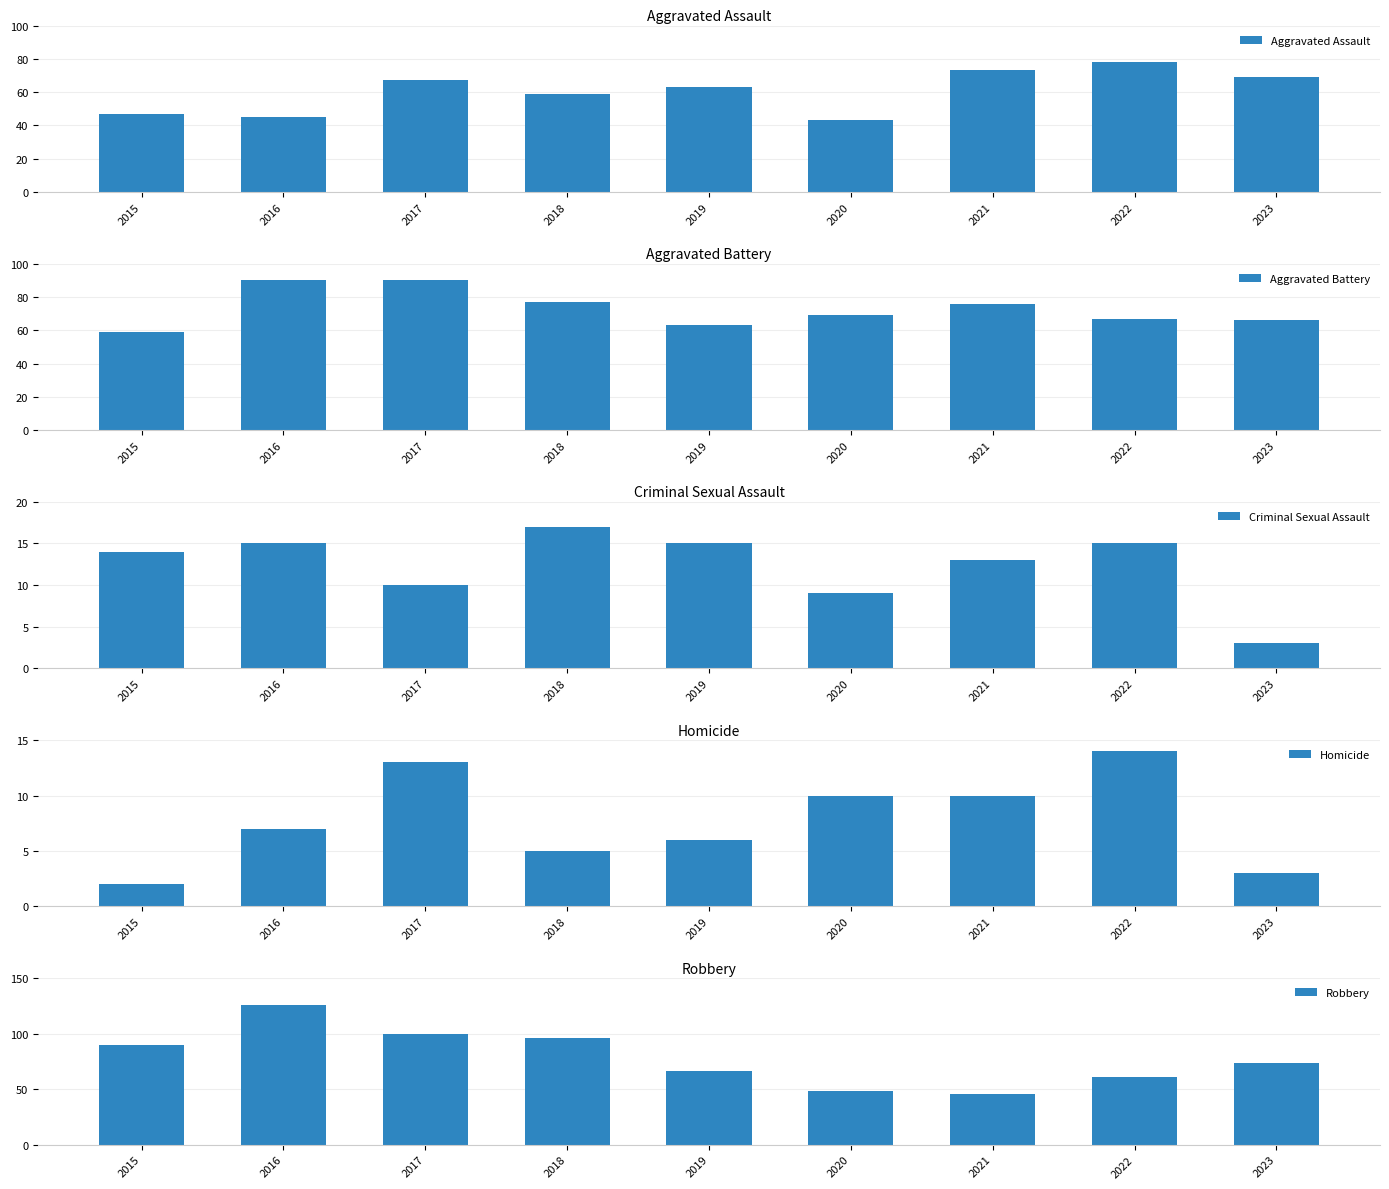

At 2021, list the series in order from smallest to largest.

Homicide, Criminal Sexual Assault, Robbery, Aggravated Assault, Aggravated Battery